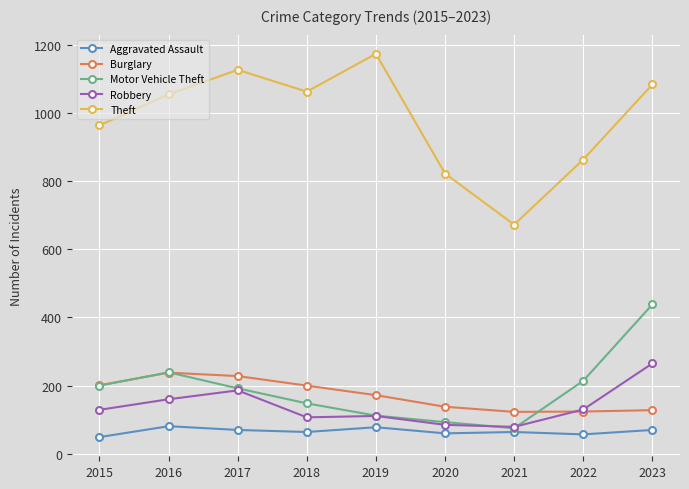

What is the difference between the maximum and minimum values in the Motor Vehicle Theft series?

363